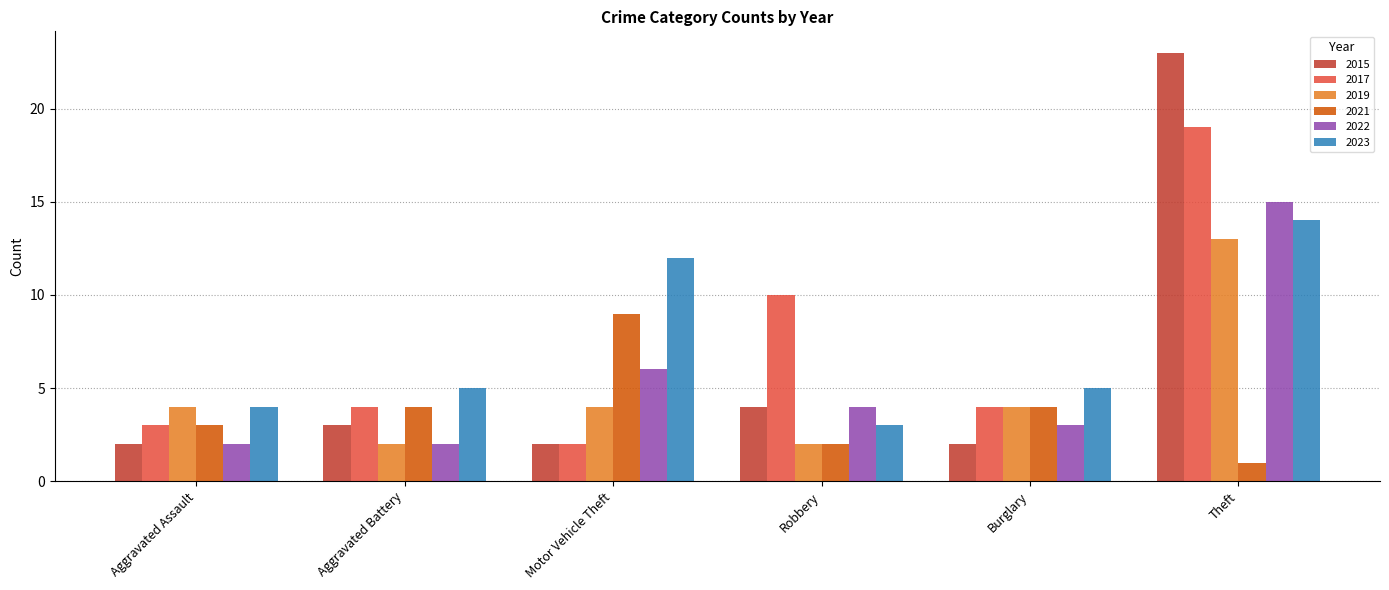

Count the number of data series in this chart.

6